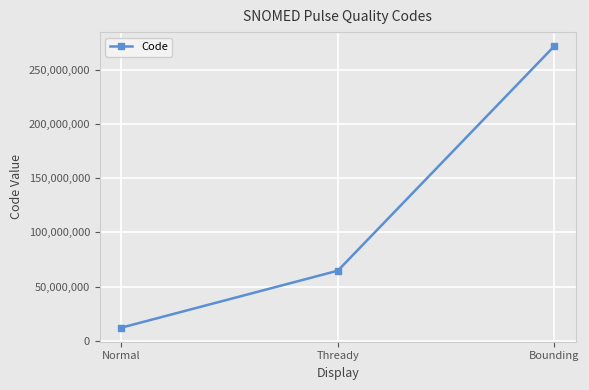

How many distinct data groups are displayed?

1